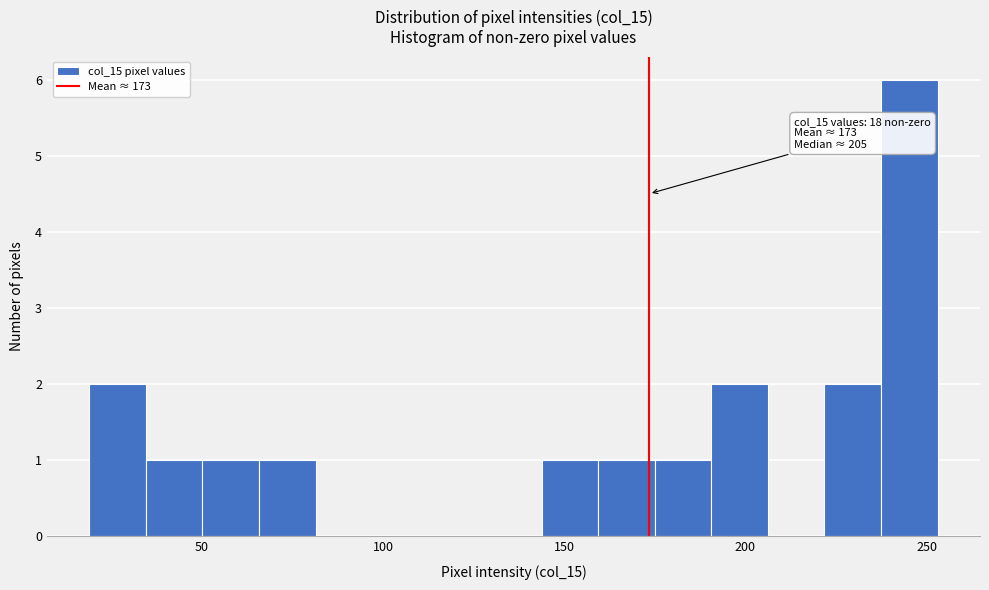

Read against the x-axis, roughly where is the centre of the tallest bar?

245